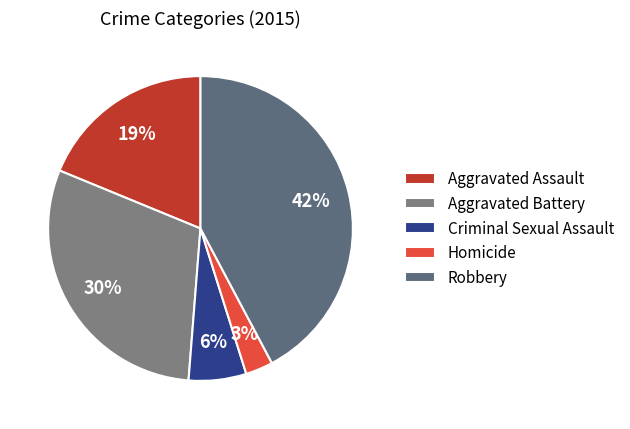

To the nearest percent, what is the average slice percentage?

20%